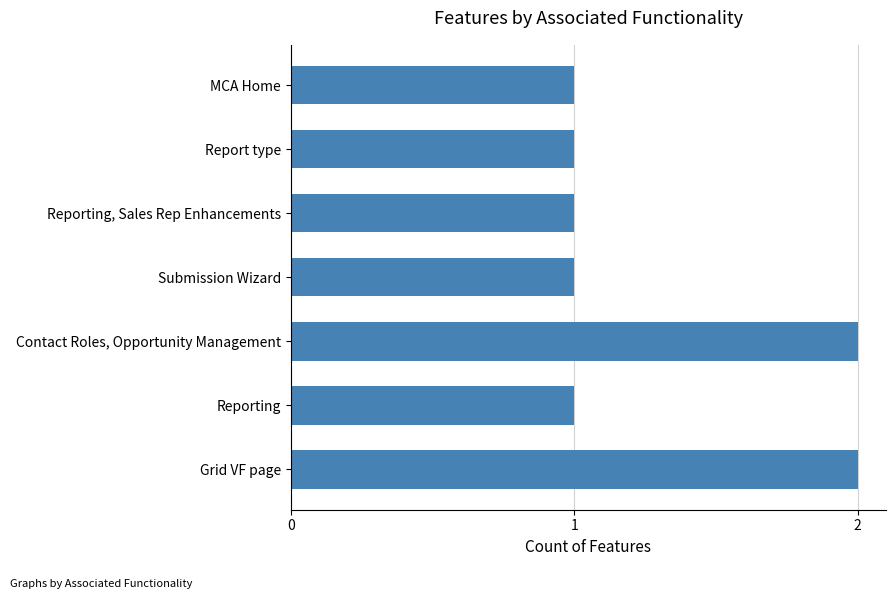

What is the sum of all values?

9